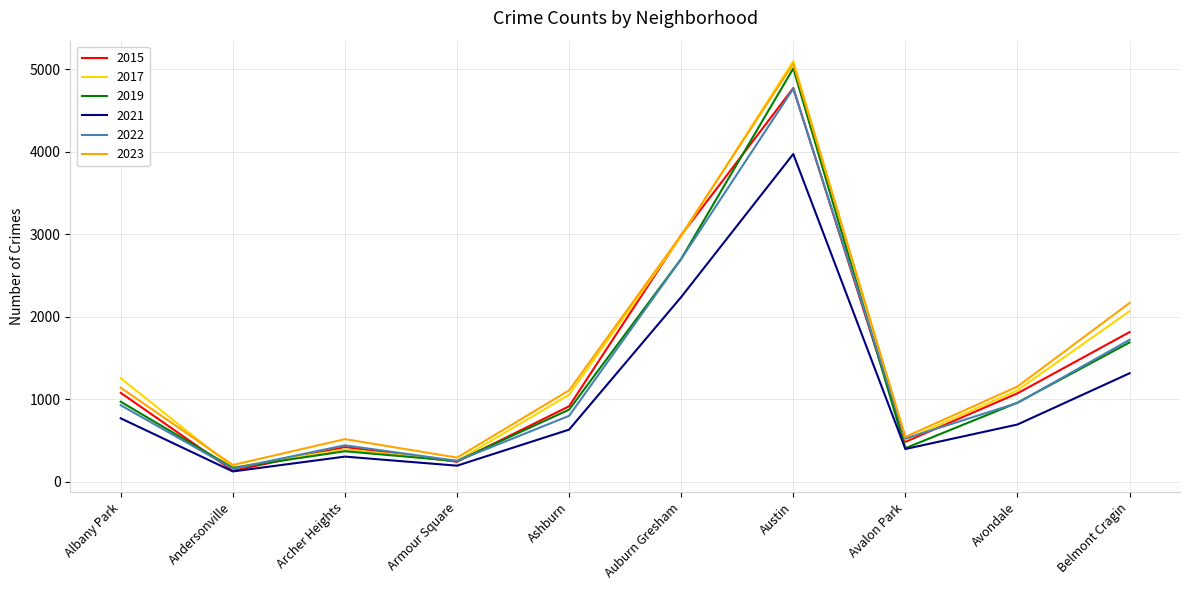

Is this an area chart (filled region under the line)?

No